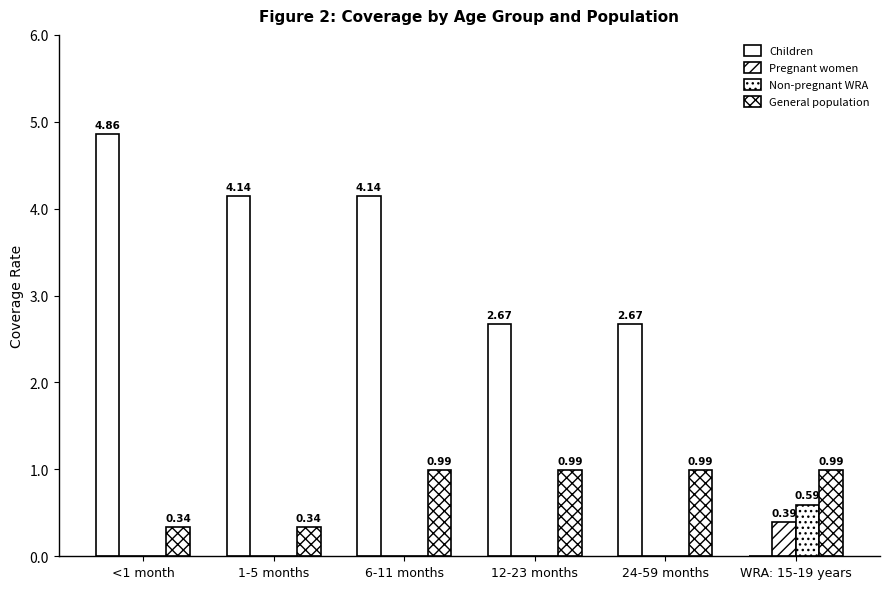

Count the number of data series in this chart.

4